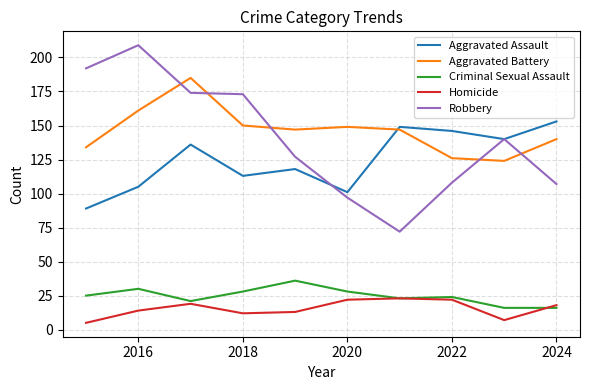

Which series has the largest range (max minus min)?

Robbery